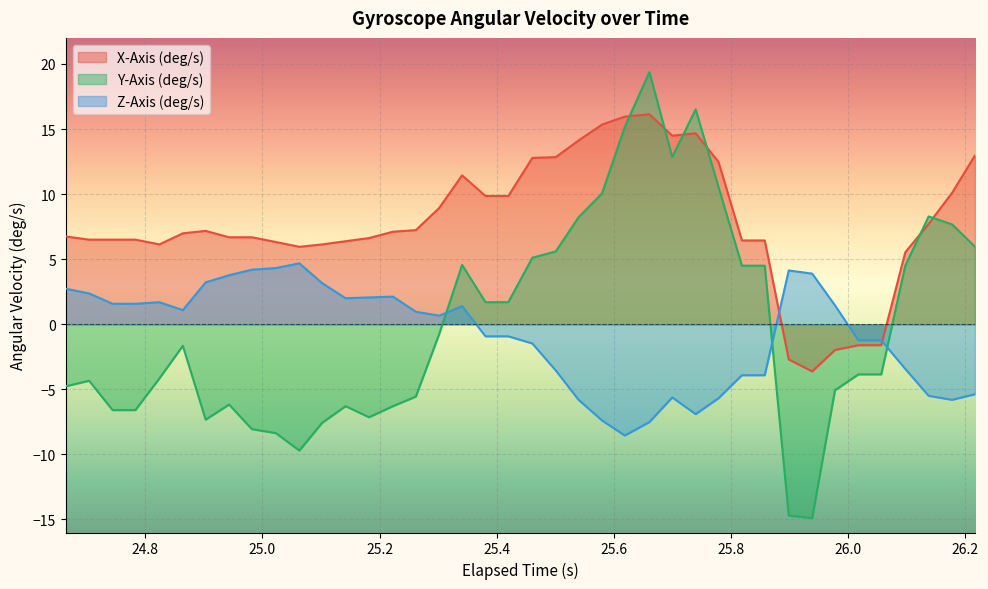

Which series has the largest total across all categories?

X-Axis (deg/s)